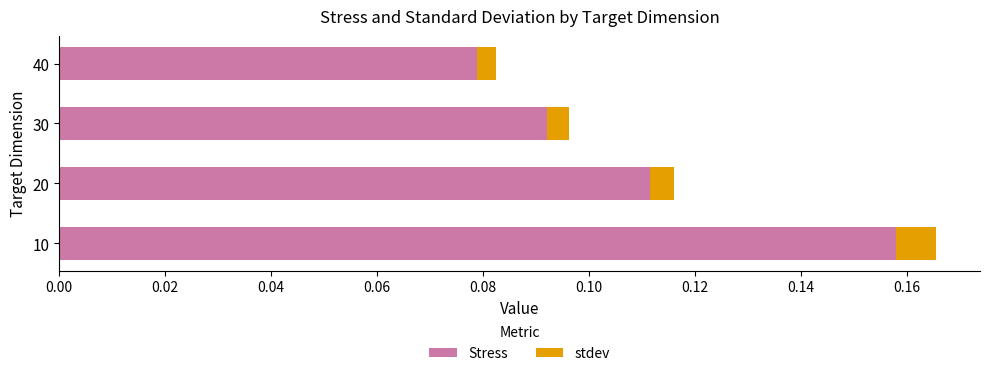

Which category has the highest value in the Stress series?

10